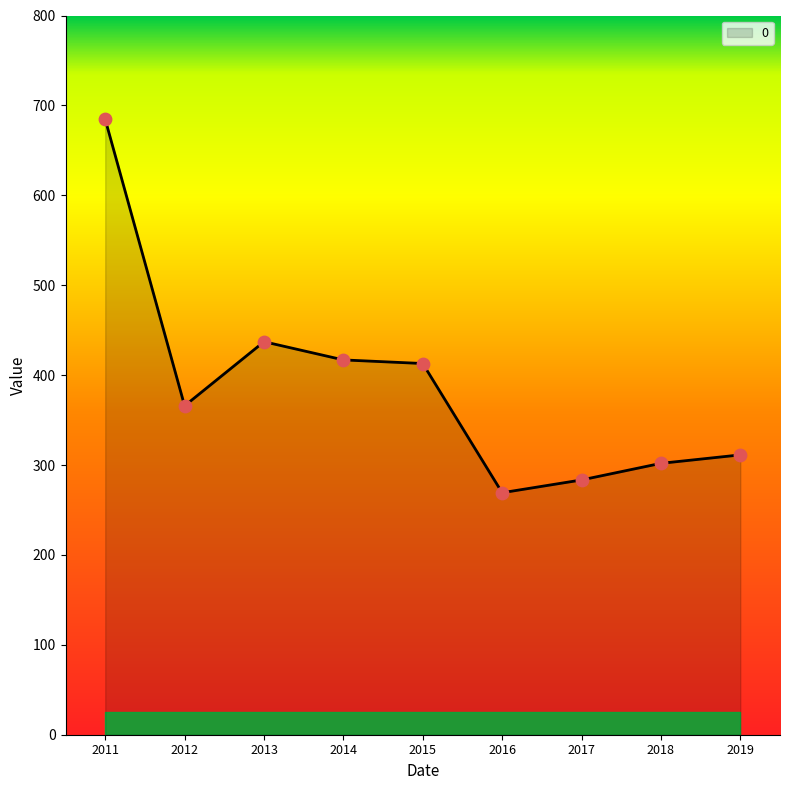

What is the change in value from 2016 to 2018?

+32.7